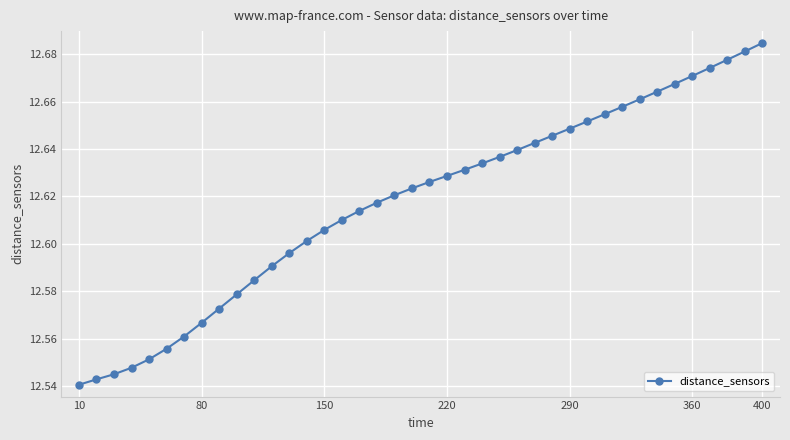

How many values are between 12 and 13?

40